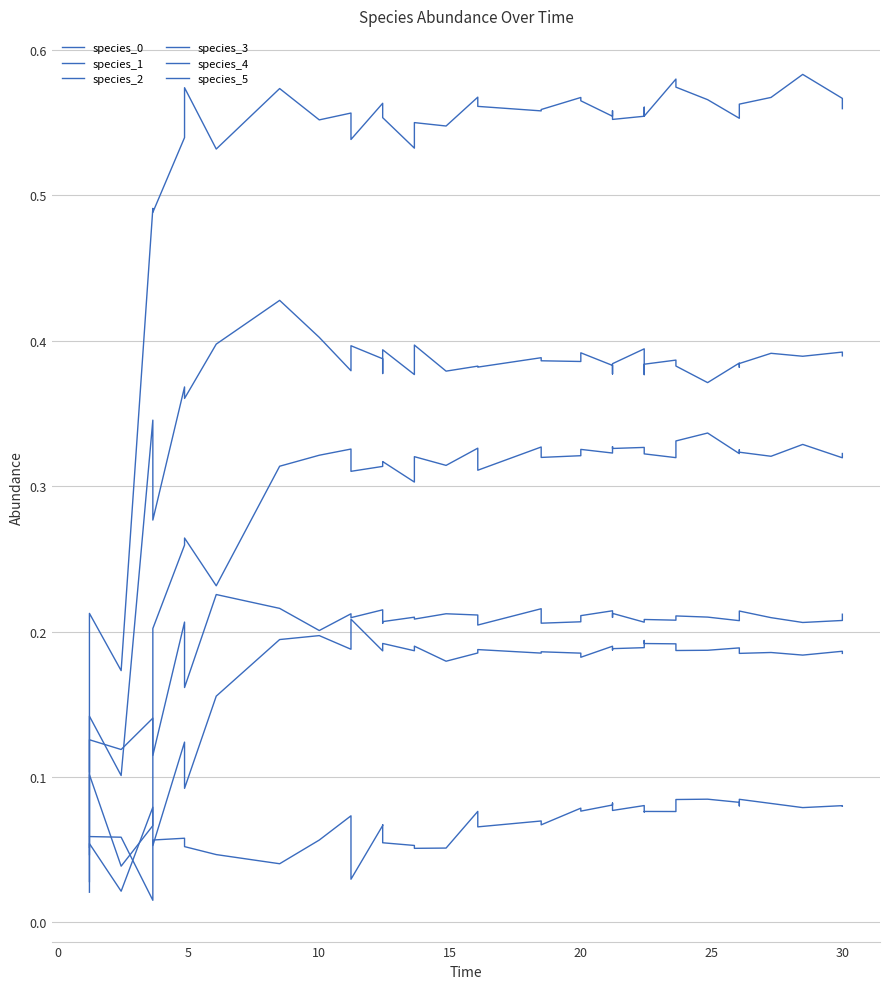

Is this an area chart (filled region under the line)?

No